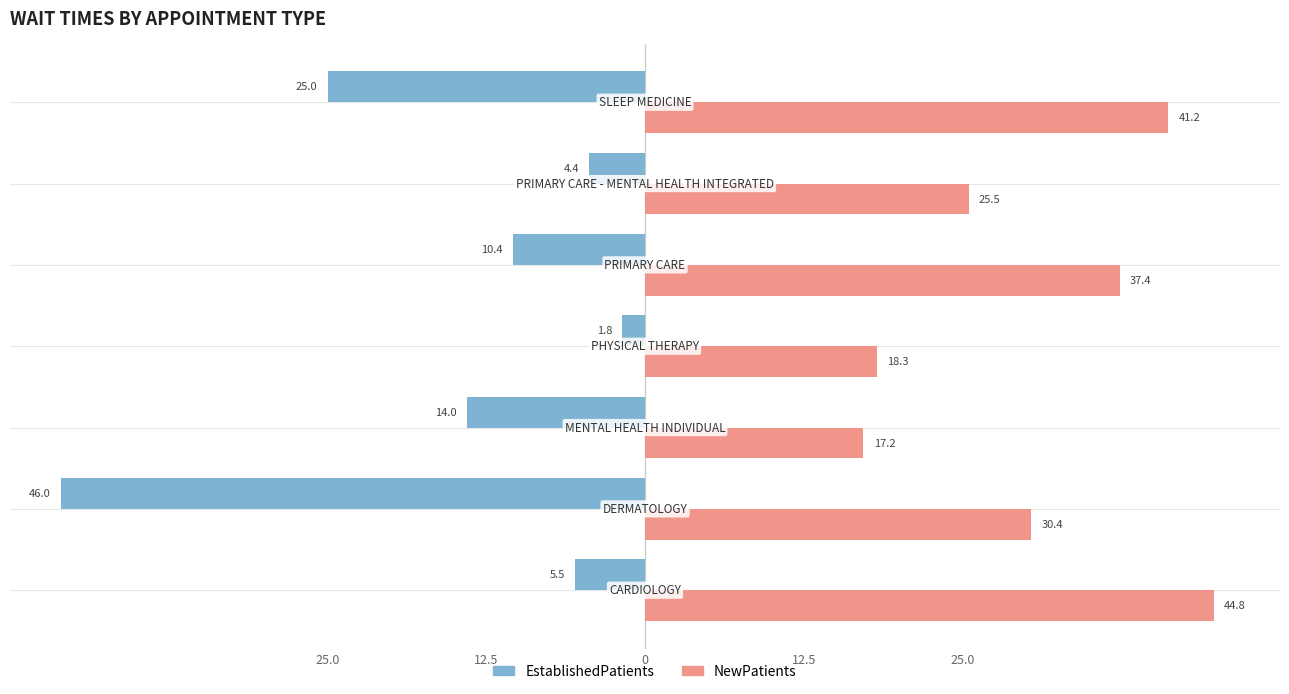

What are all the series names shown in the legend?

EstablishedPatients, NewPatients